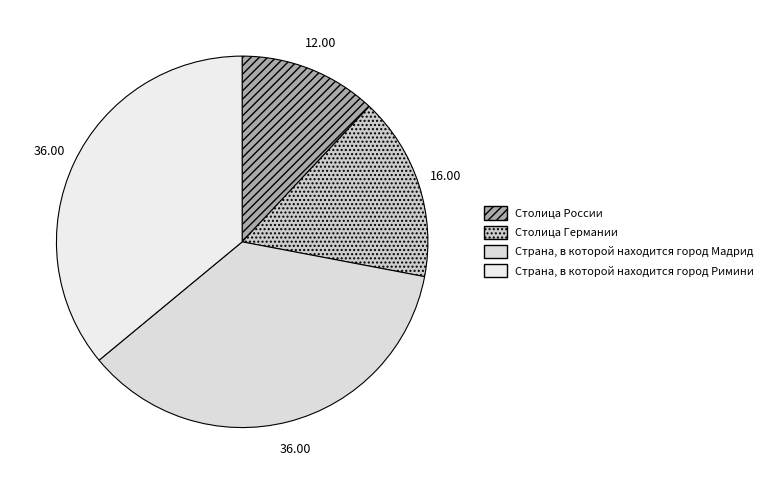

Does any single category account for the majority?

No